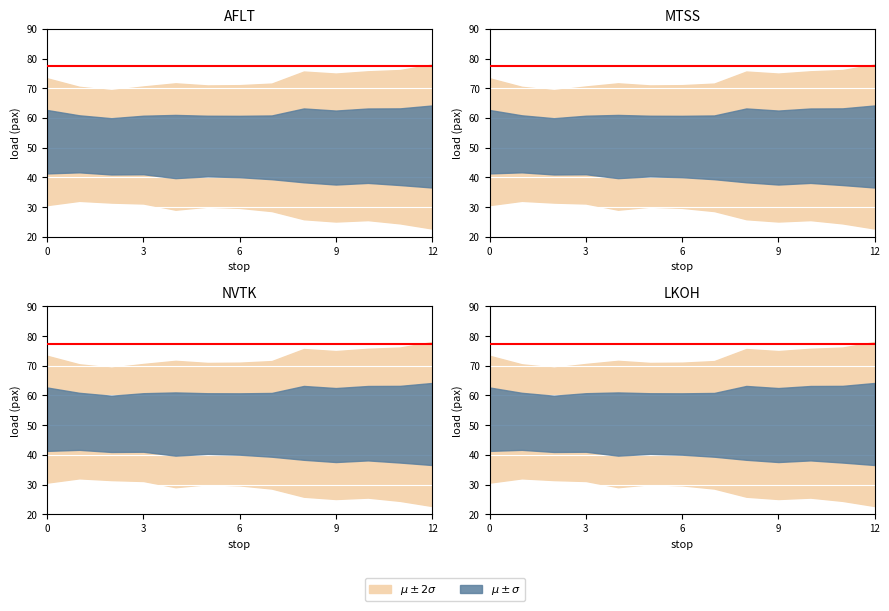

True or false: AFLT and NVTK intersect in this chart.

False